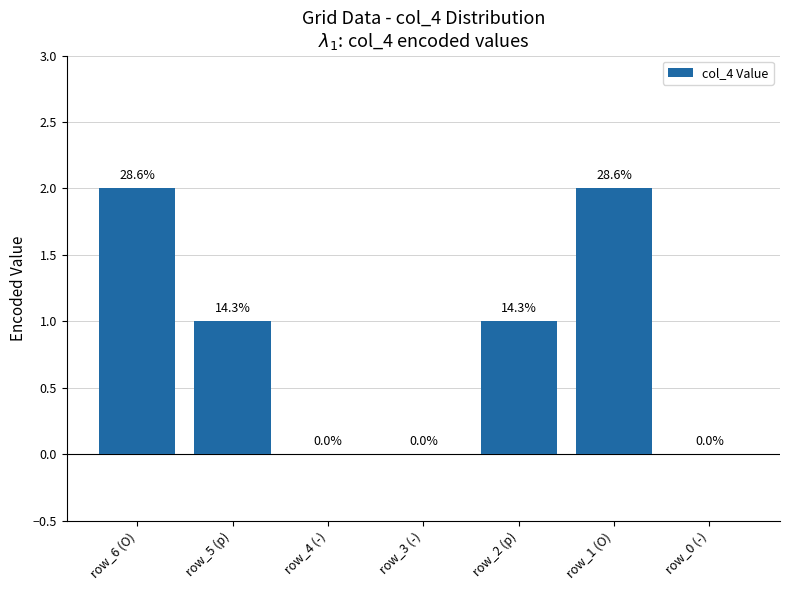

Count the values in the range 0 to 2.

7